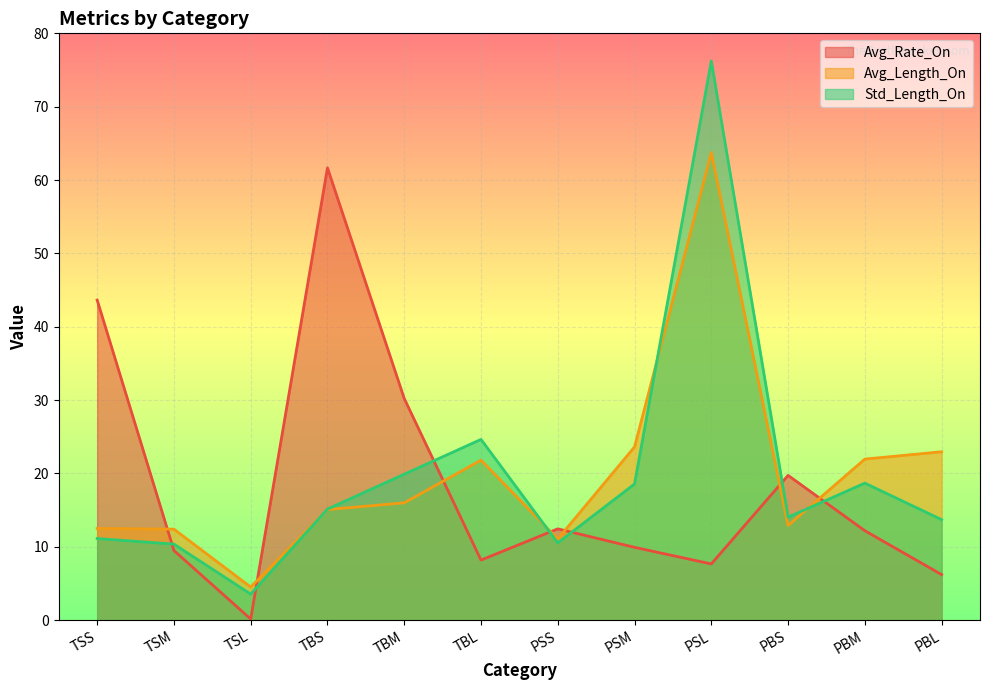

What value does the Std_Length_On series have at TBM?

19.9